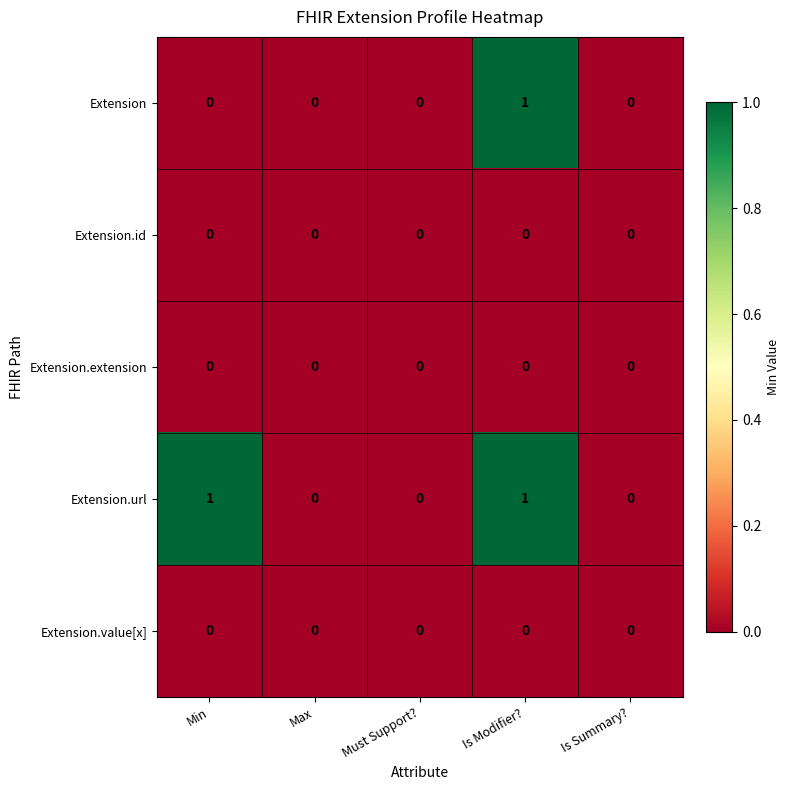

Between Min and Max, which series saw the biggest shift?

Extension.url